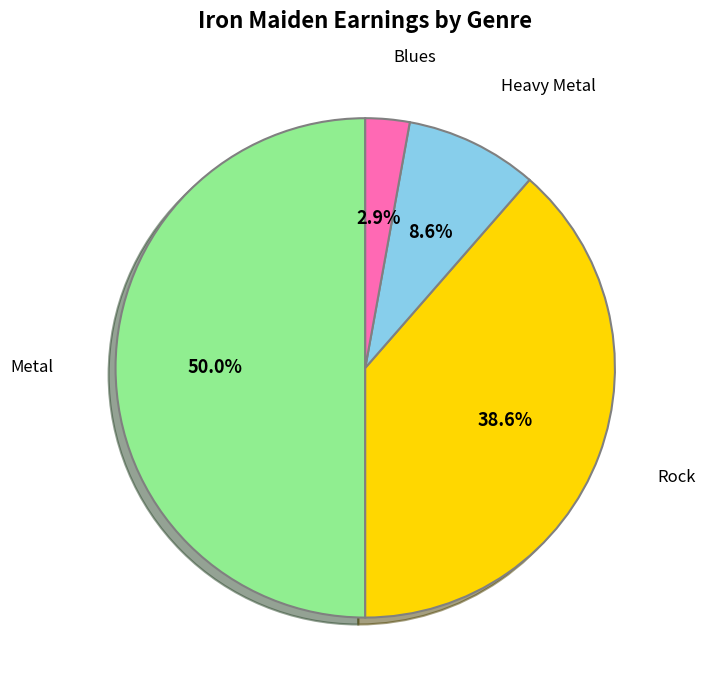

Which slice is the smallest?

Blues